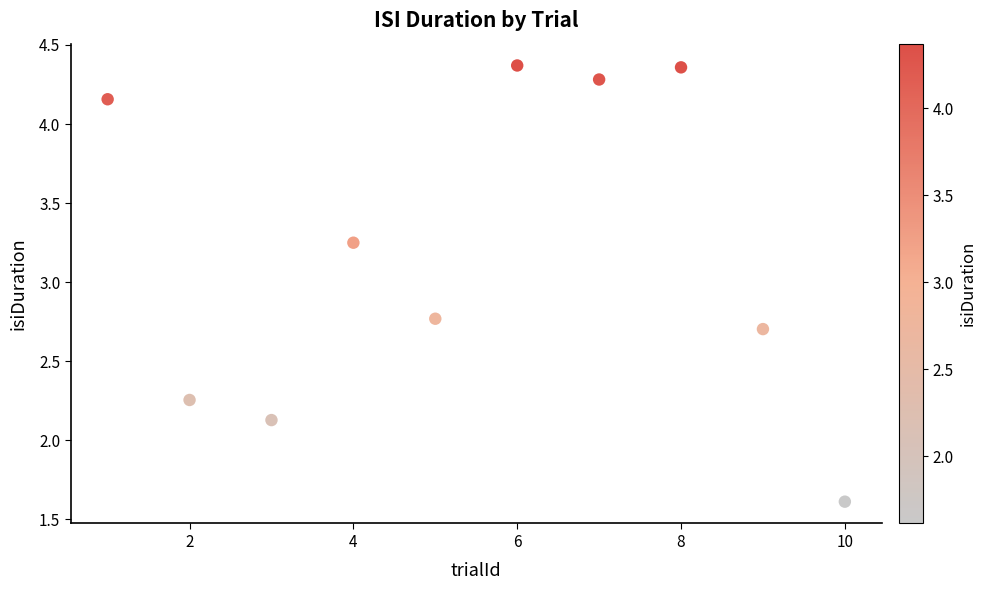

What Y value in the scatter plot is closest to 2?

2.1